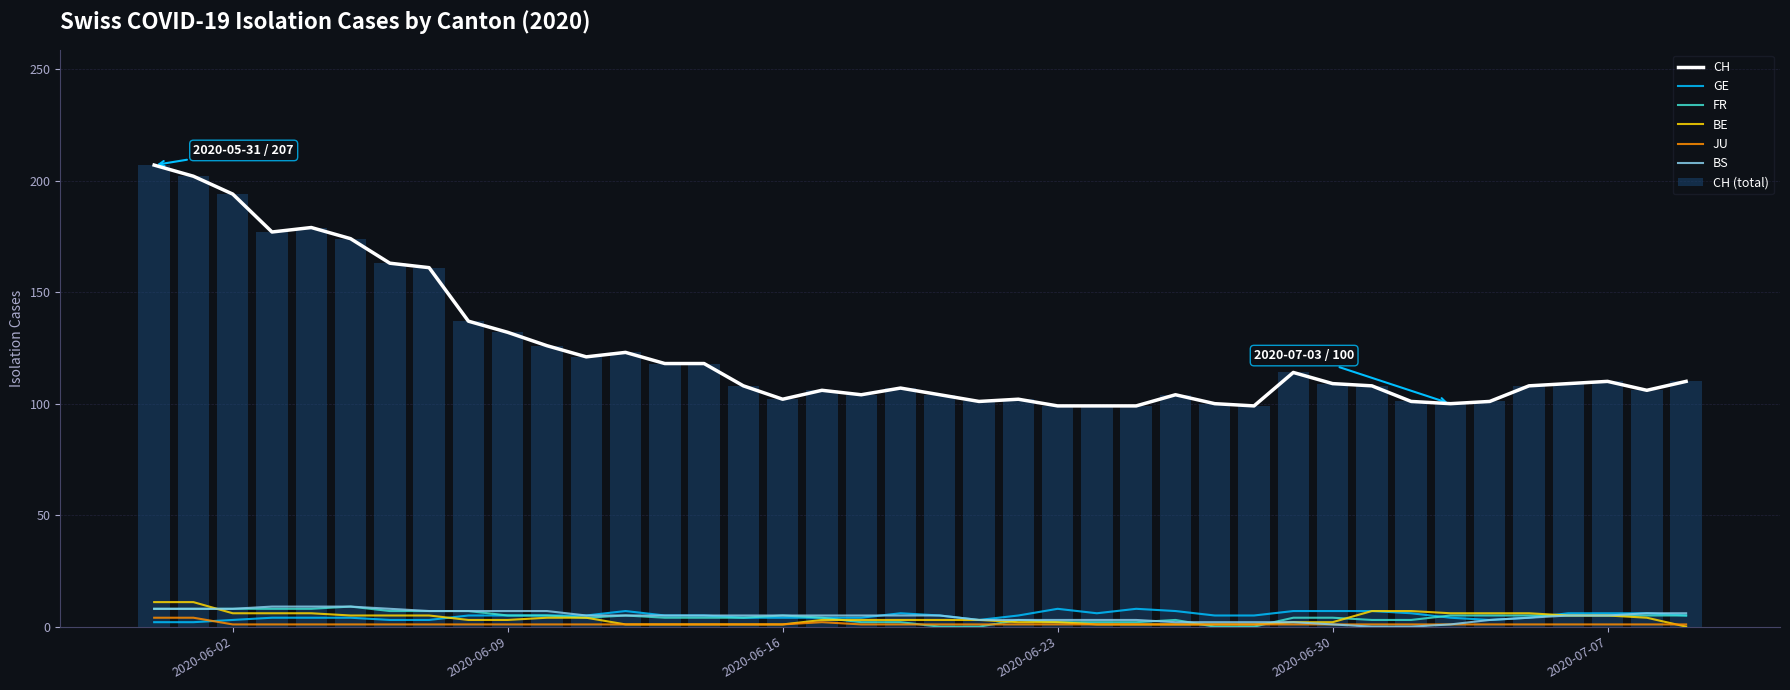

What is the difference between the second highest and second lowest values in the CH (total) series?

103